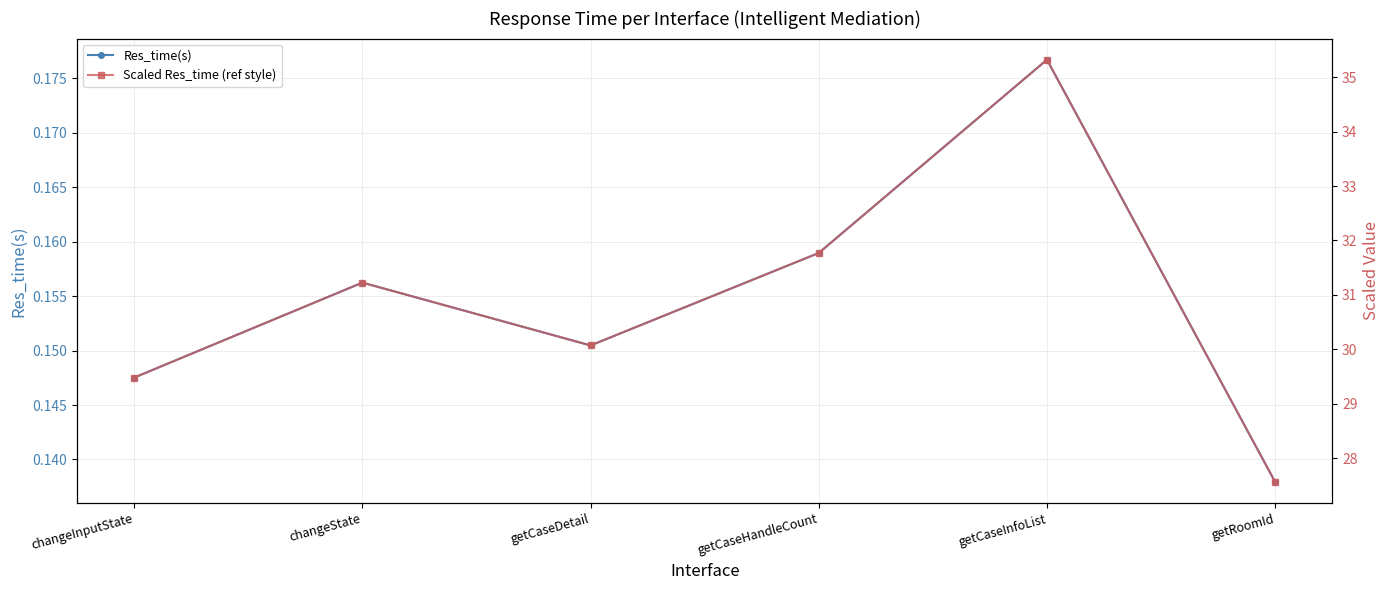

What is the total value across all series at getRoomId?

27.7